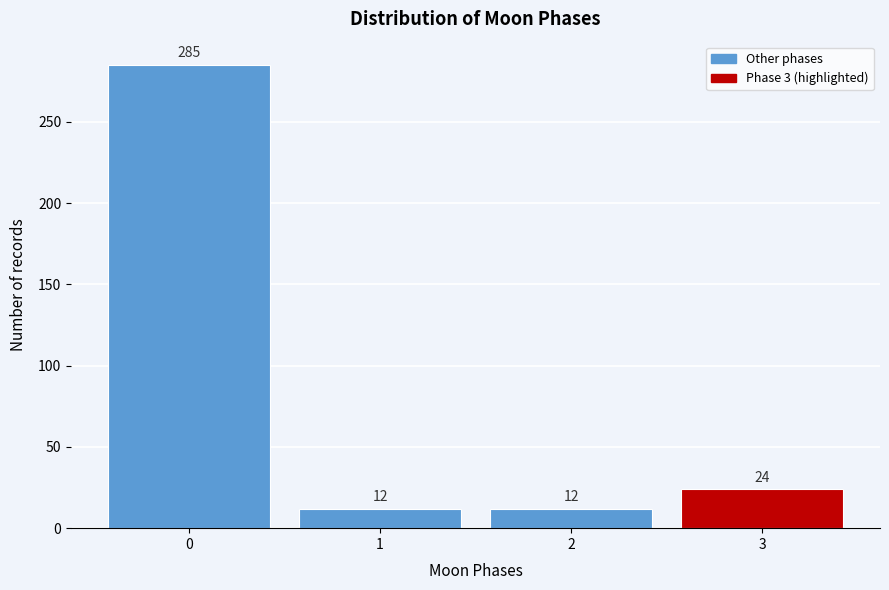

Reading right to left, what are all the values shown in this chart?

24	12	12	285